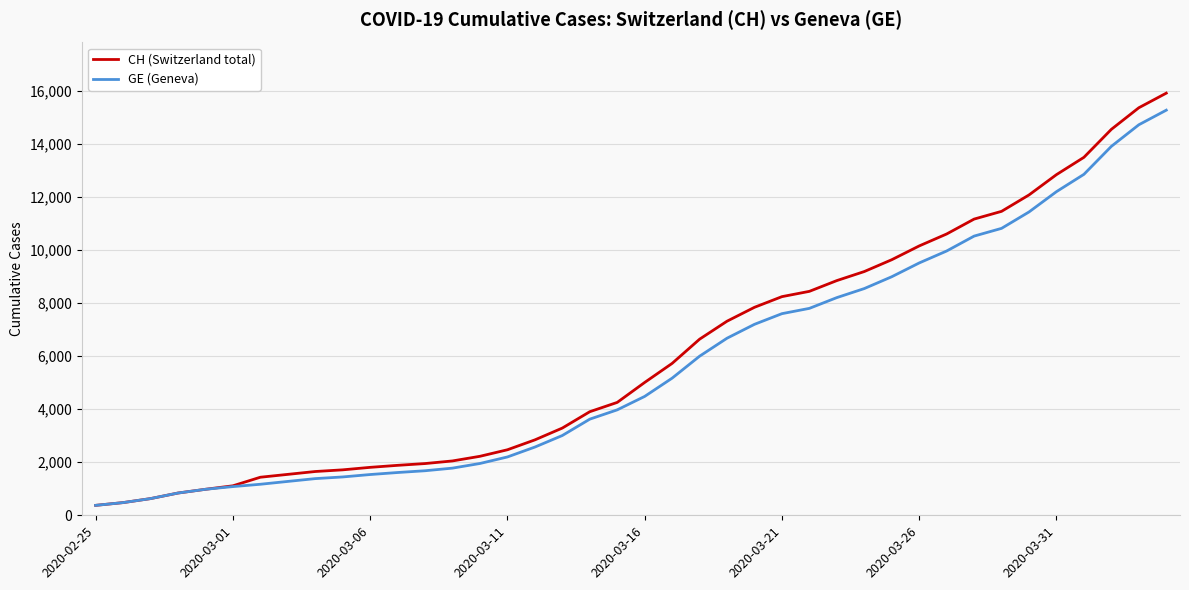

What is the greatest value displayed?

15926